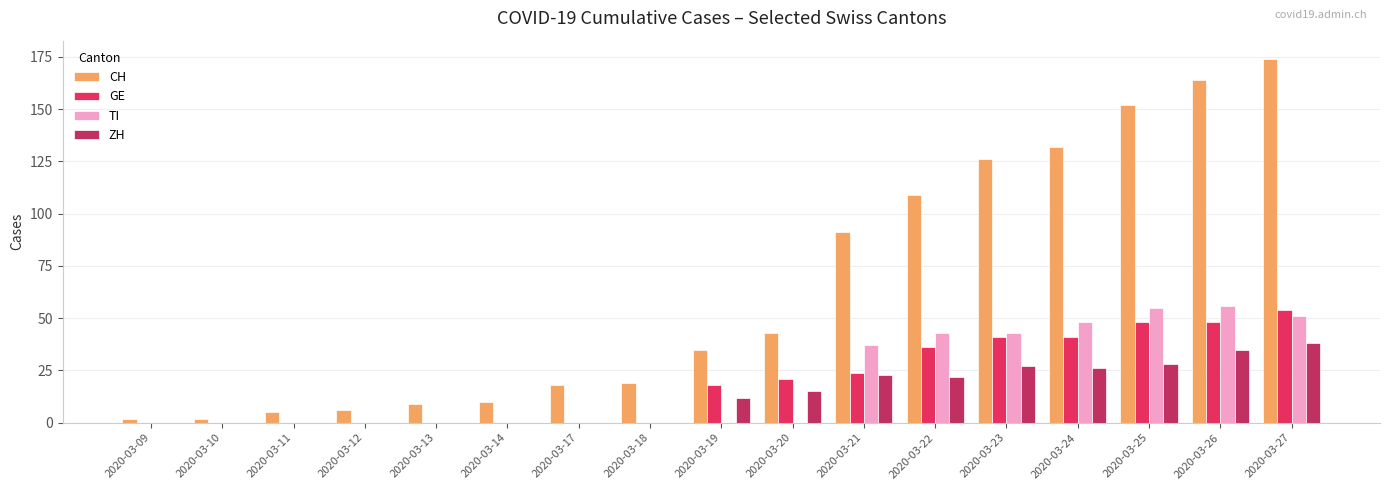

Which series has the widest spread of values?

CH